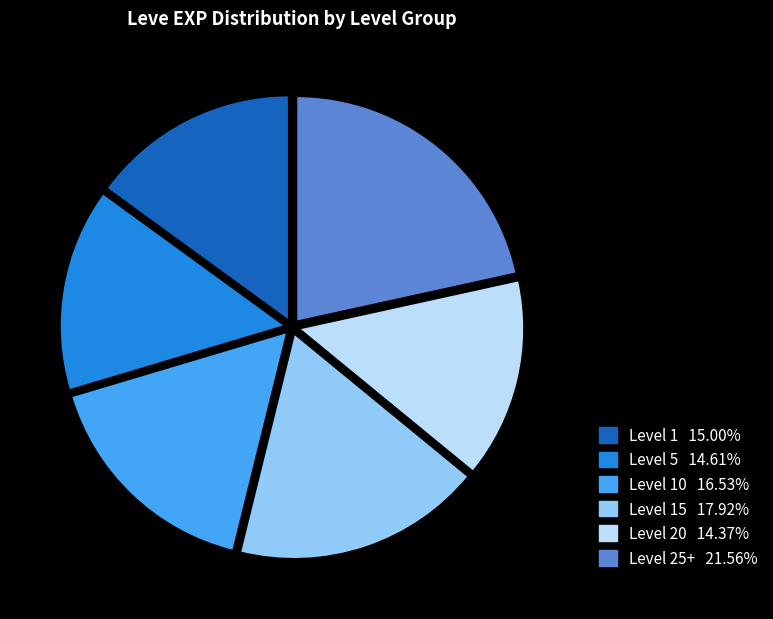

Does any single category account for the majority?

No